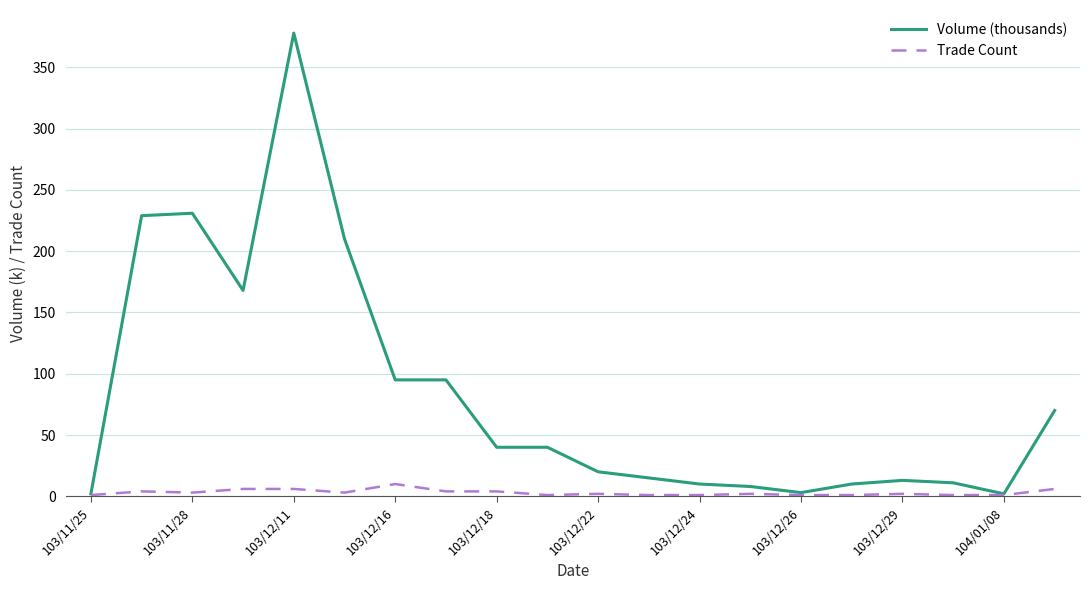

Rank the series by their maximum value, from lowest to highest.

Trade Count, Volume (thousands)